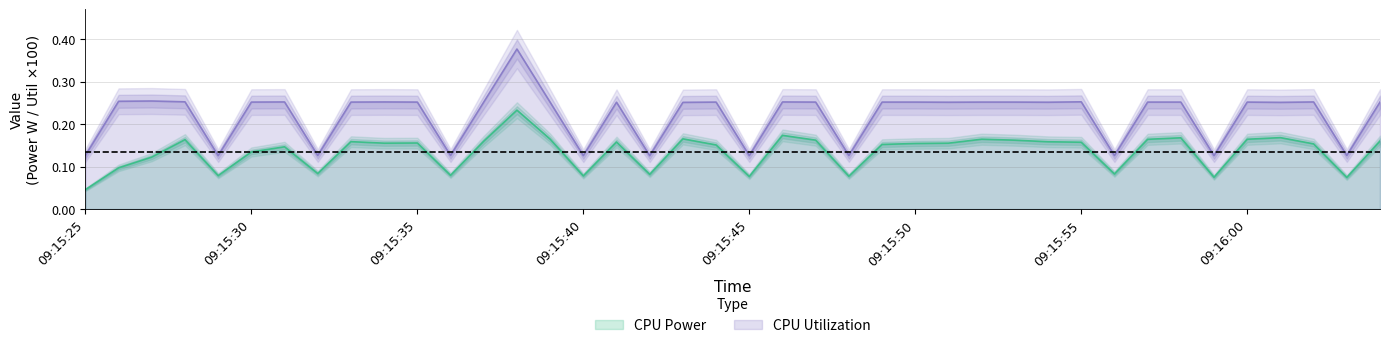

Does the chart display data point markers on the line(s)?

No